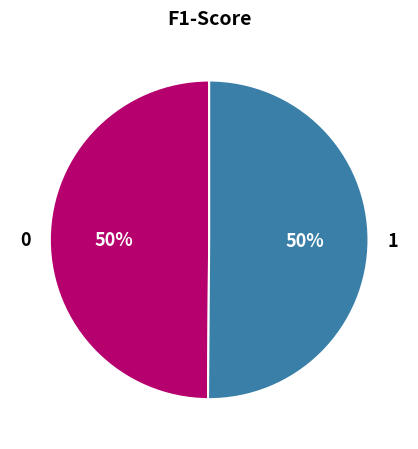

True or false: 0 accounts for 41% of the total.

False